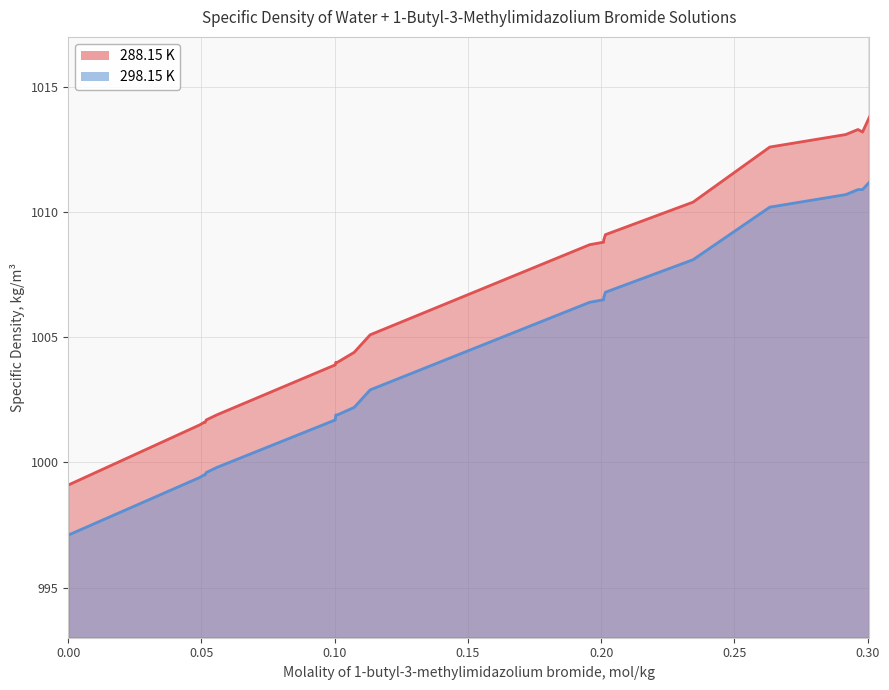

List the series in order of their overall mean, highest first.

288.15 K, 298.15 K